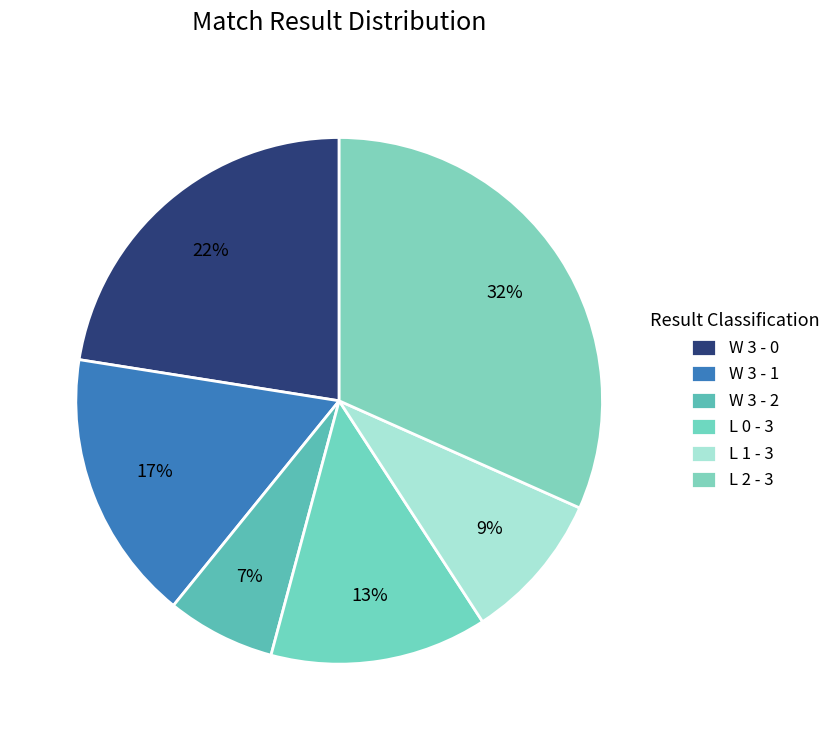

To the nearest percent, what portion does W 3 - 1 represent?

17%